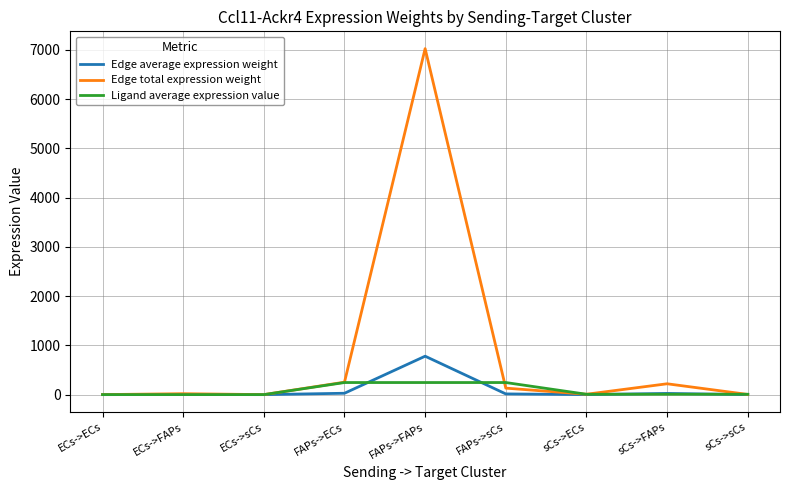

What is the maximum value shown in the chart?

7027.2